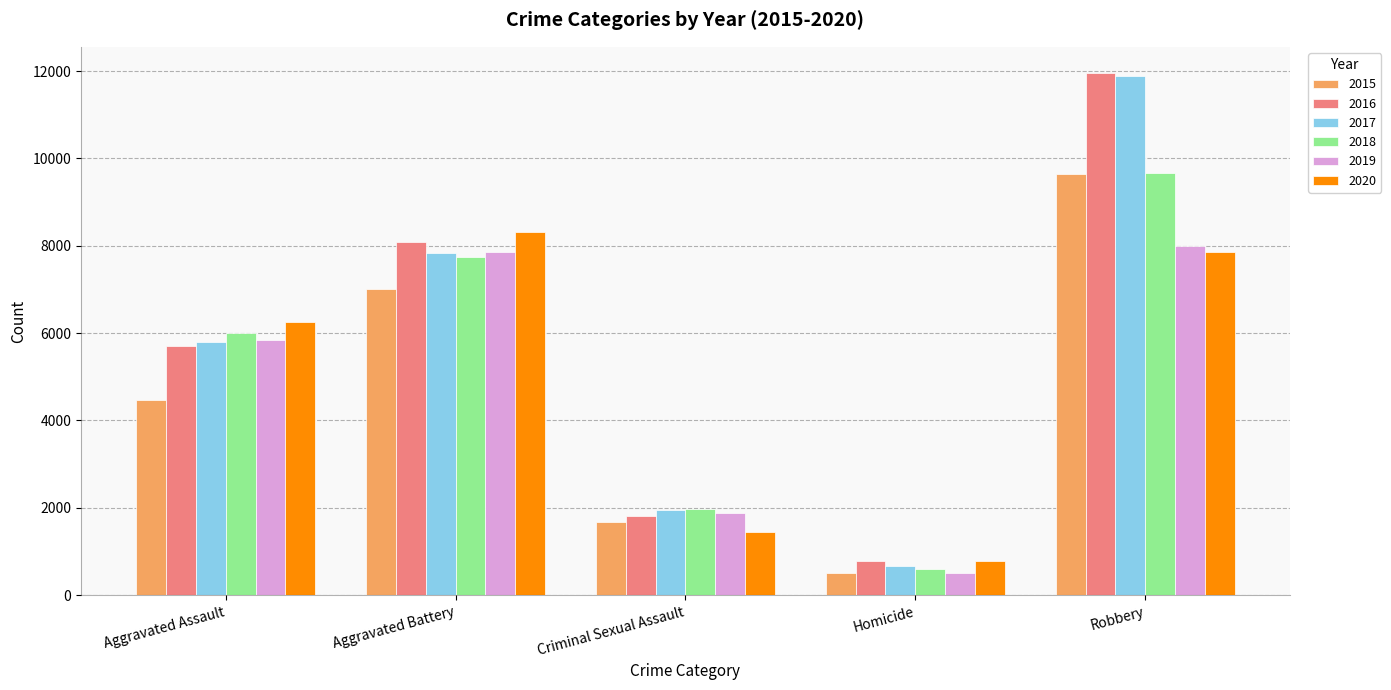

What is the label of the 2nd bar from the left?

Aggravated Battery